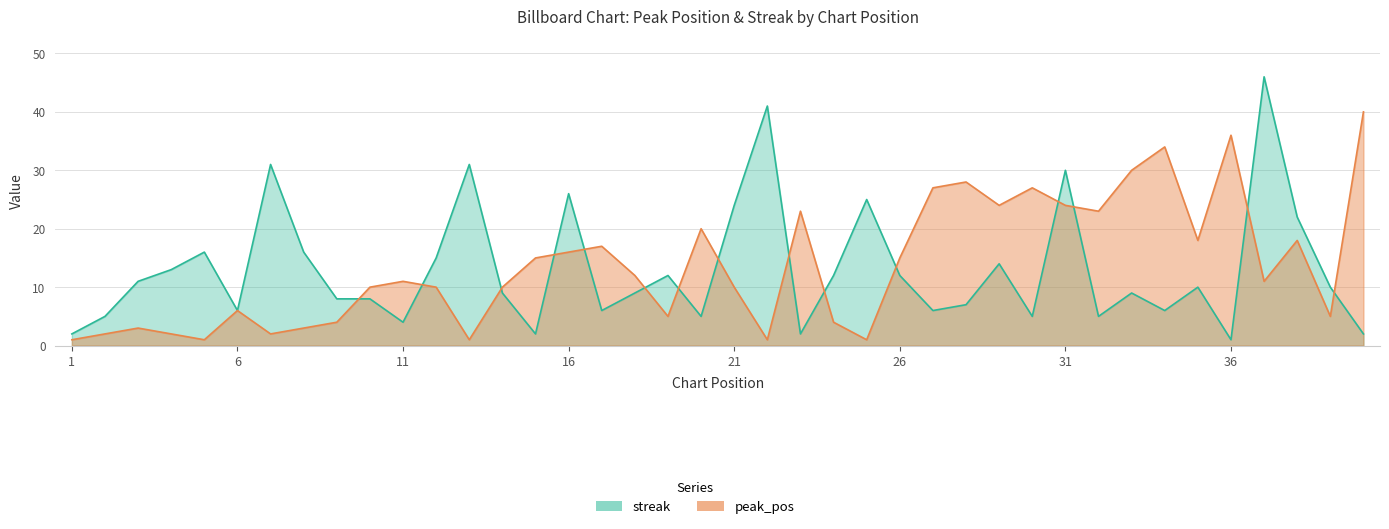

Between which two adjacent categories do peak_pos and streak first intersect?

9 and 10